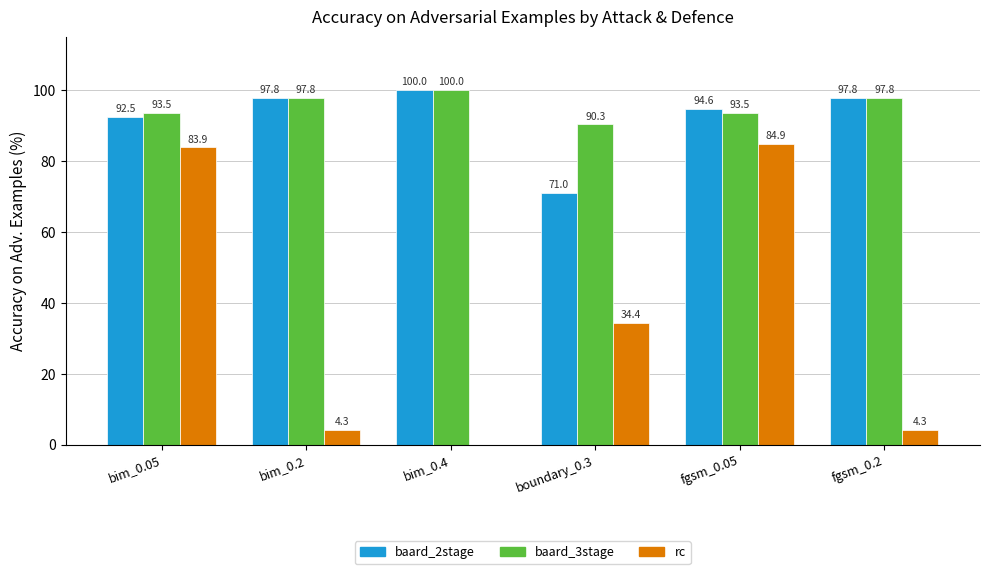

What is the total value across all series at fgsm_0.2?

200.0